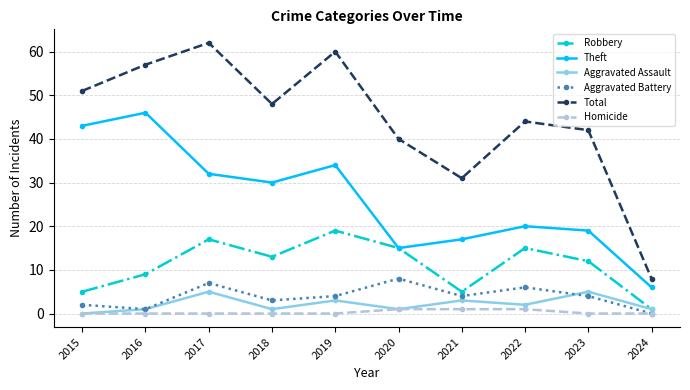

What is the highest value of the Theft series?

46